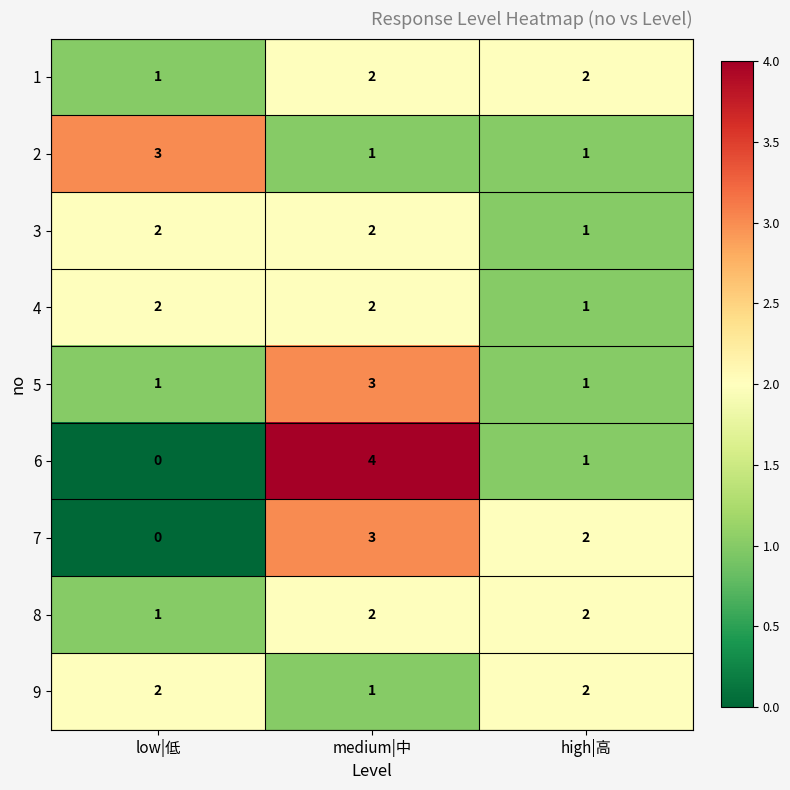

What is the sum of all 7 values?

5